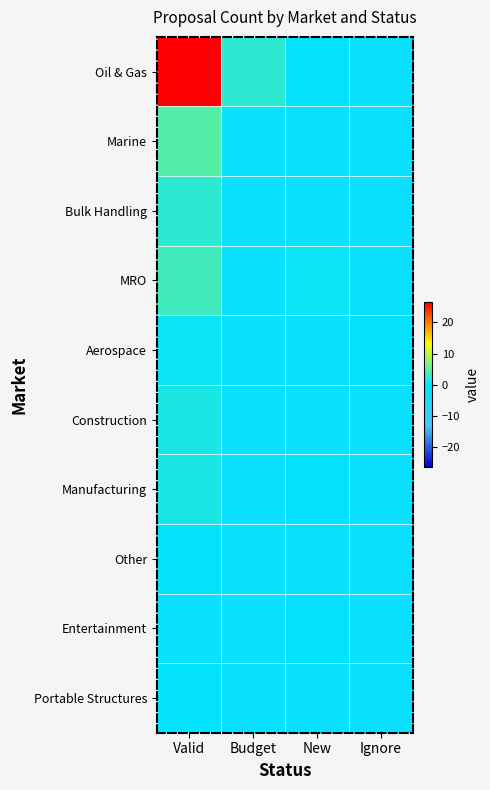

Which series changed the most between Valid and Ignore?

Oil & Gas